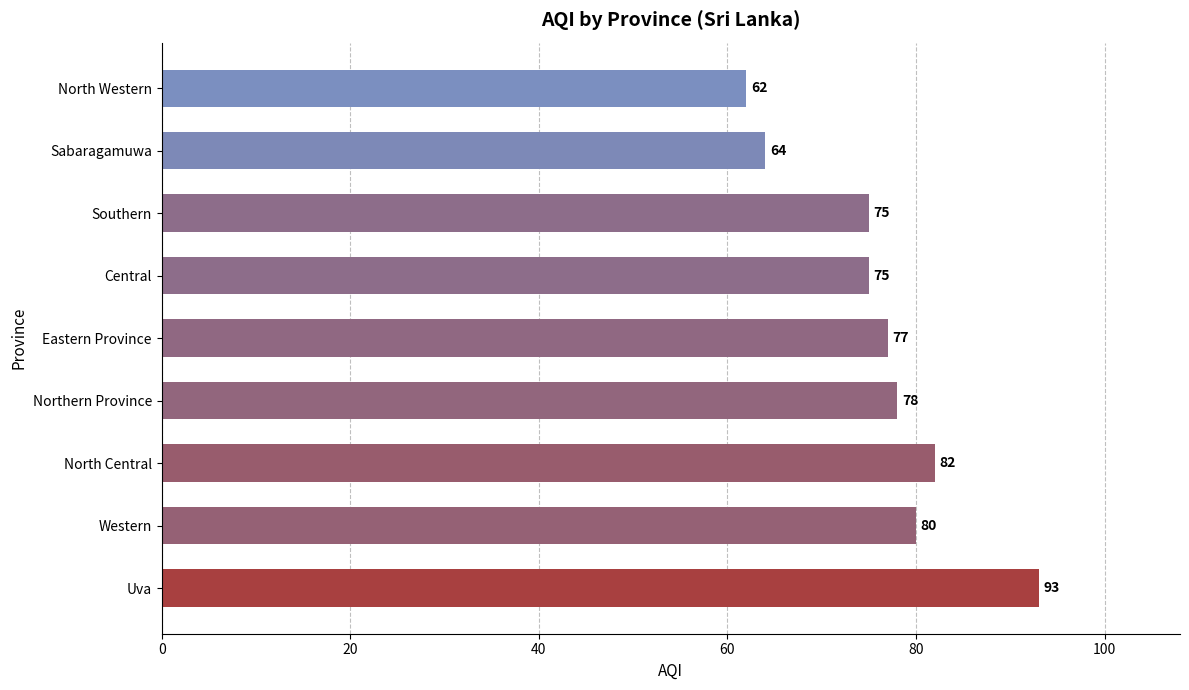

Reading bottom to top, extract all data points from this chart.

Uva=93	Western=80	North Central=82	Northern Province=78	Eastern Province=77	Central=75	Southern=75	Sabaragamuwa=64	North Western=62